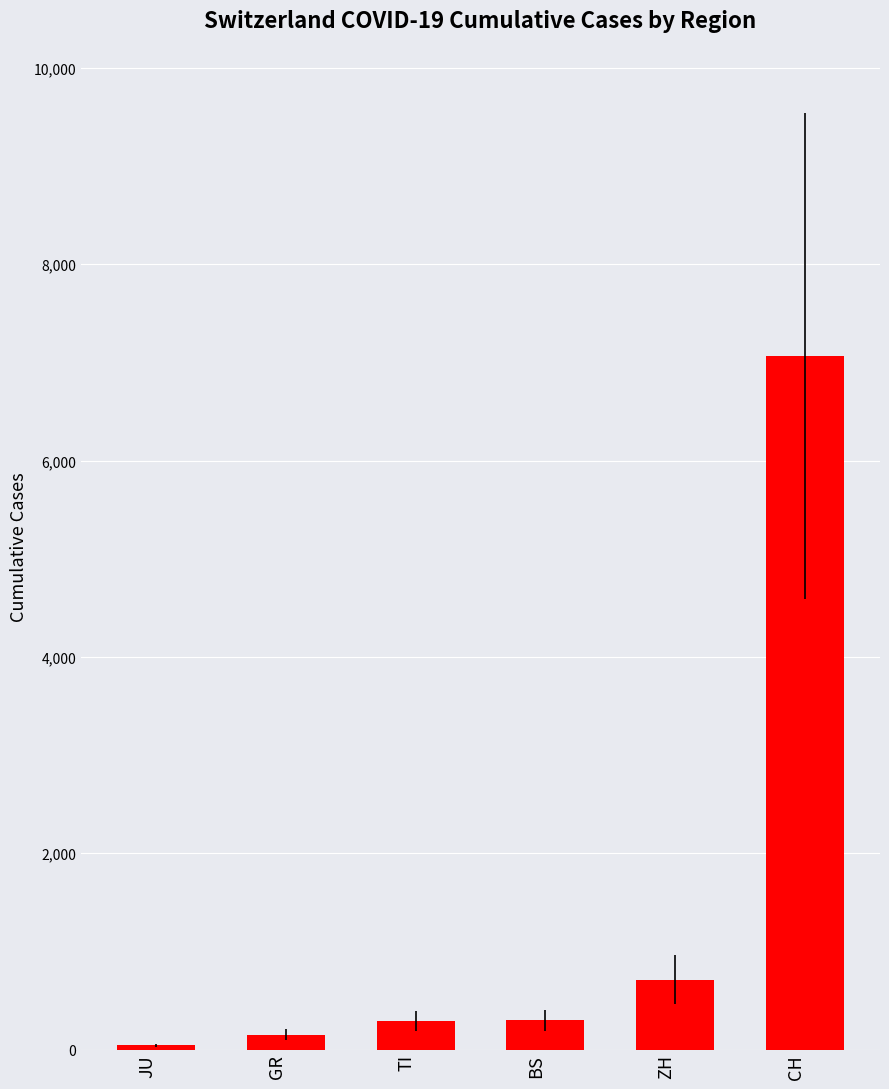

The chart shows a value of 297 at BS. True or false?

True